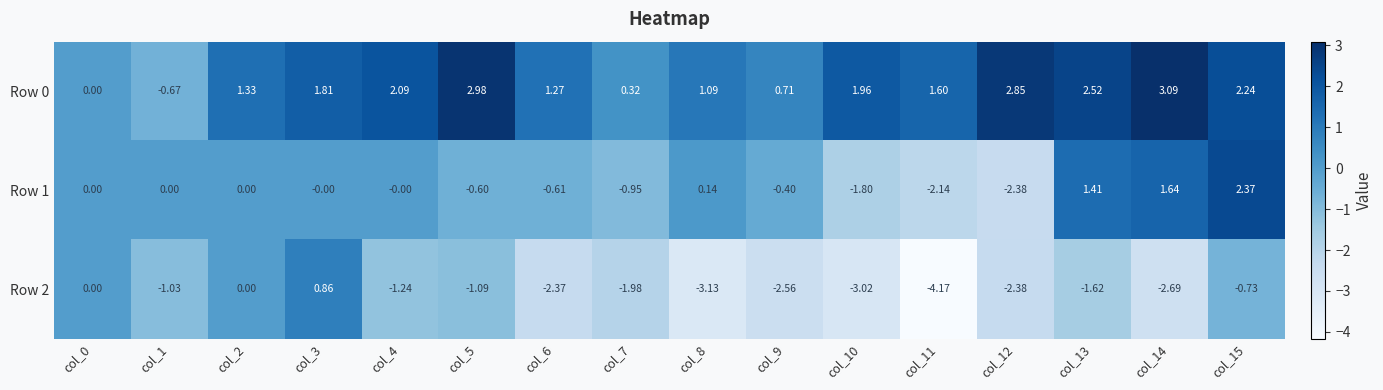

List the series in order of their peak value, highest first.

Row 0, Row 1, Row 2